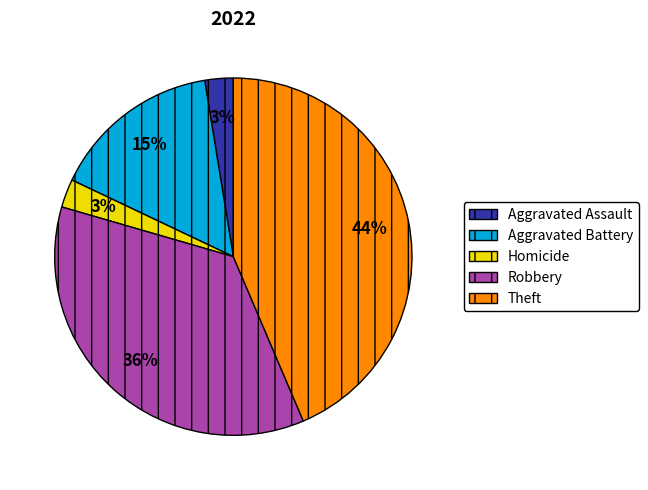

To the nearest percent, what is the average slice percentage?

20%